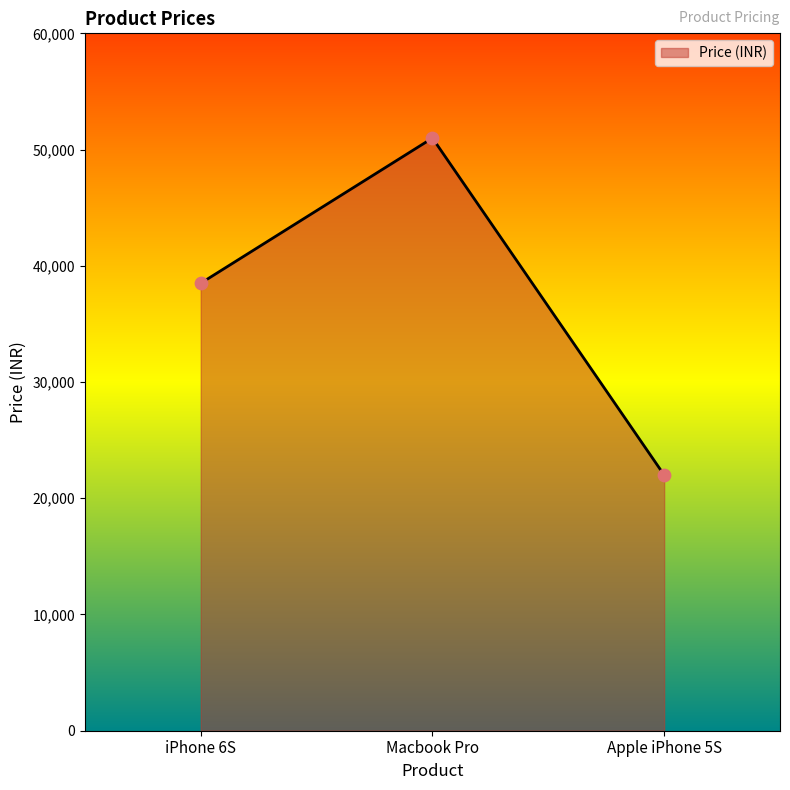

What is the change in value from iPhone 6S to Macbook Pro?

+12491